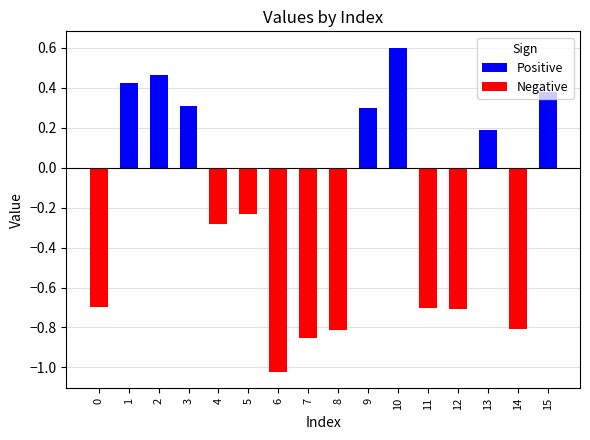

Which category has the highest value across all series?

10